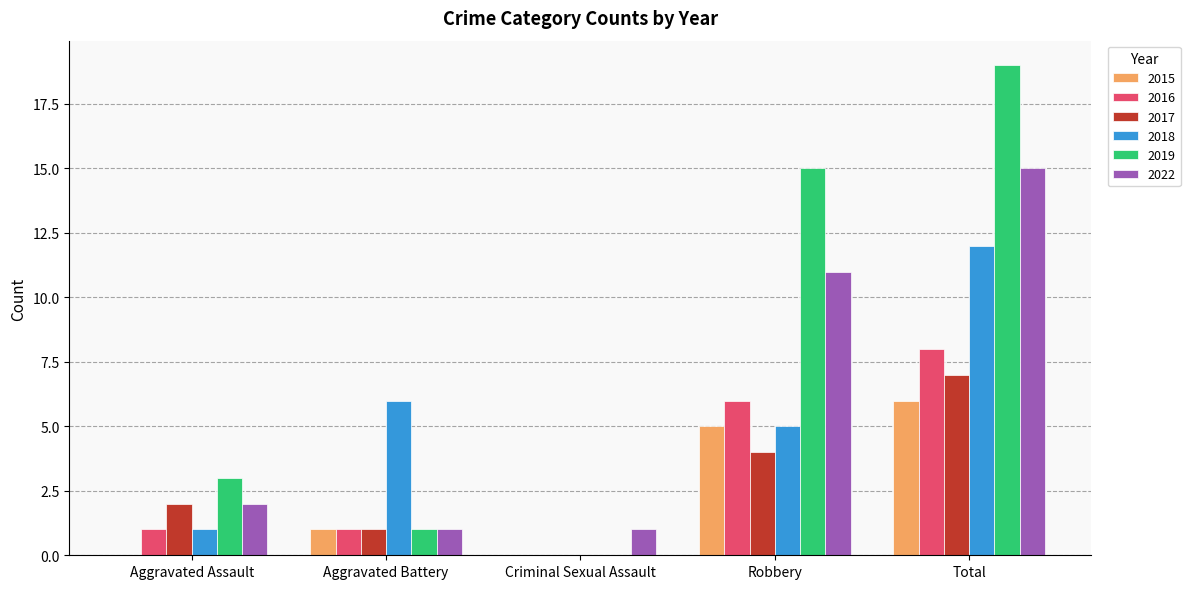

What is the highest value of the 2016 series?

8